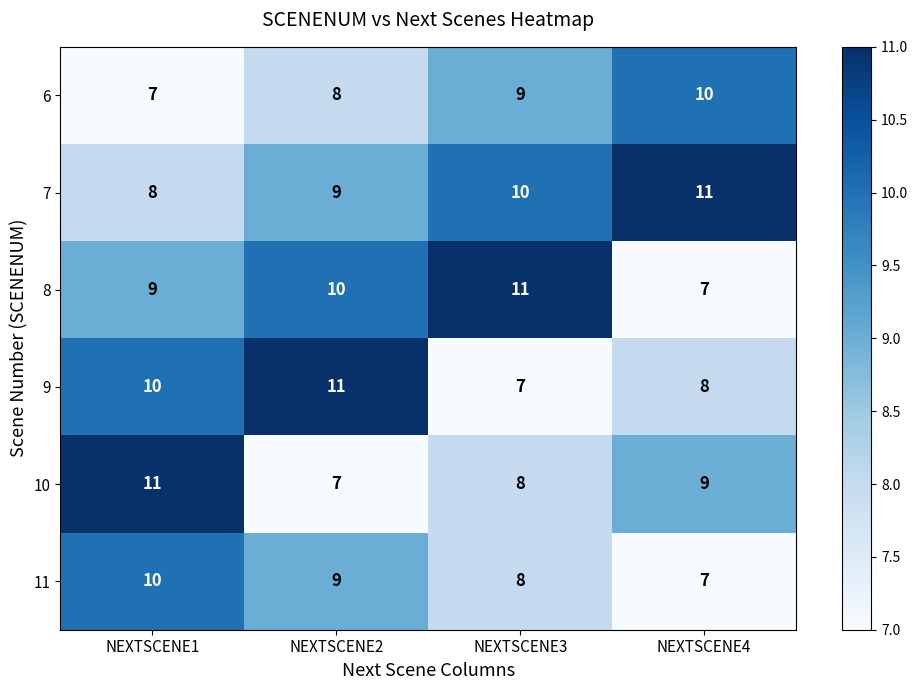

At how many categories does at least one series exceed 10?

4